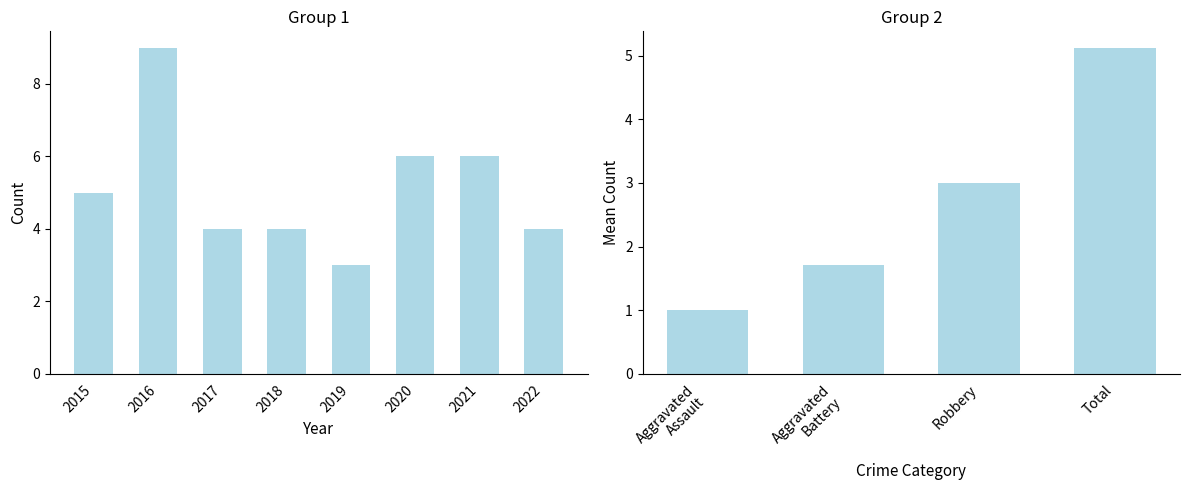

At how many categories does at least one series exceed 4?

4